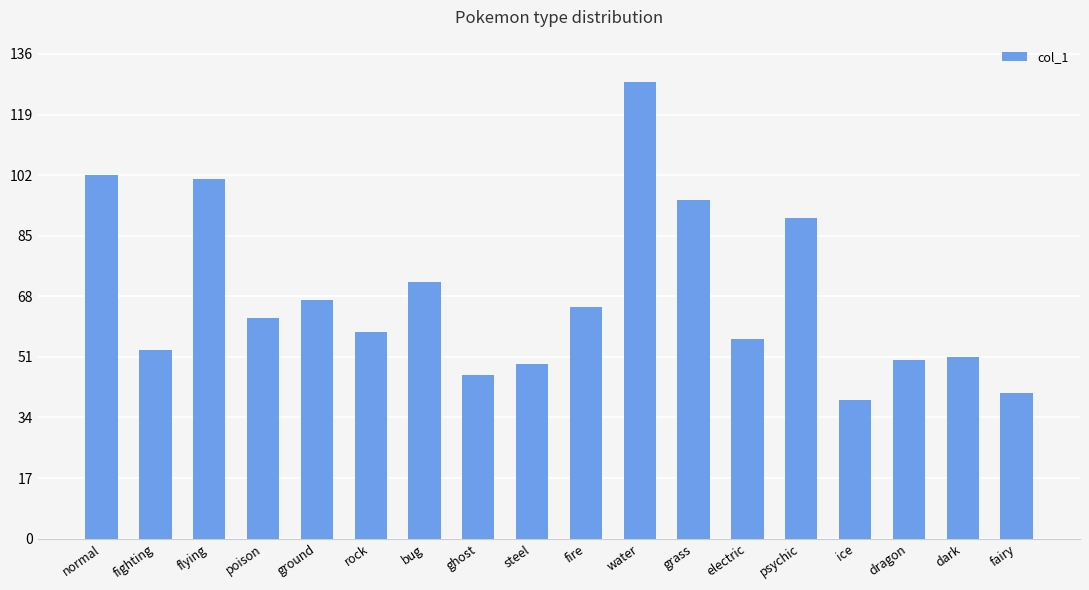

Reading right to left, extract all data points from this chart.

41	51	50	39	90	56	95	128	65	49	46	72	58	67	62	101	53	102